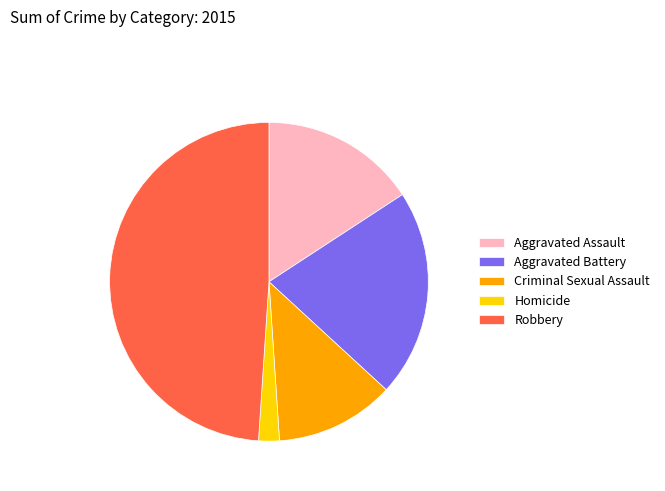

Which category has the smallest portion of the pie?

Homicide